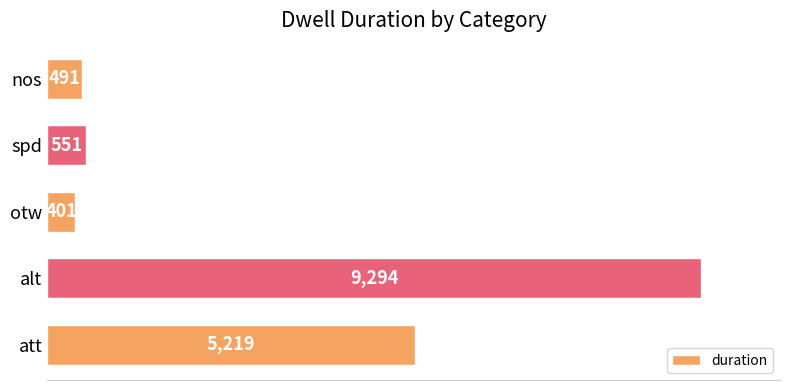

What is the difference between the maximum and minimum values?

8893